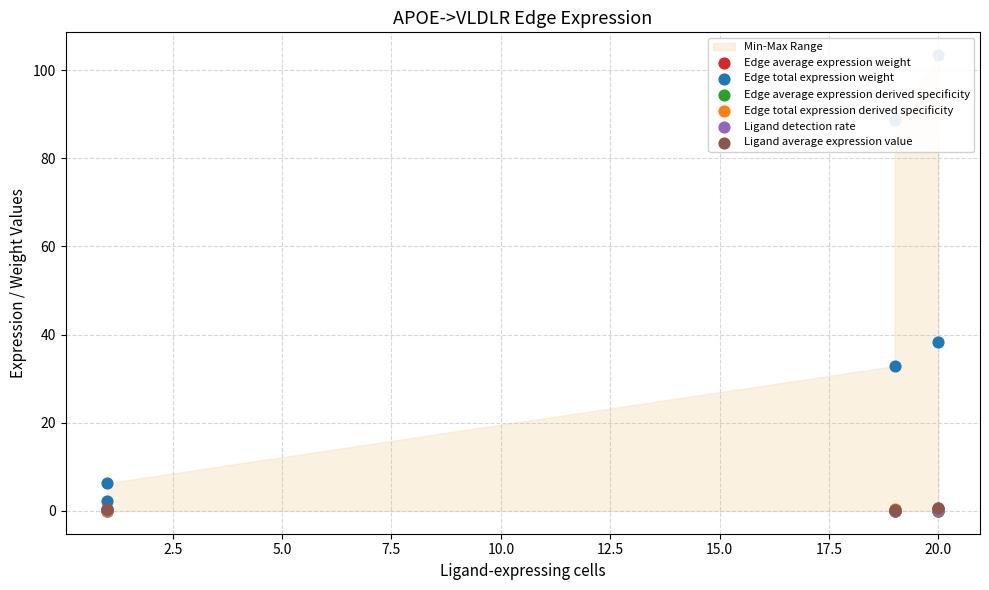

Which series has the widest spread of Y values?

Edge total expression weight